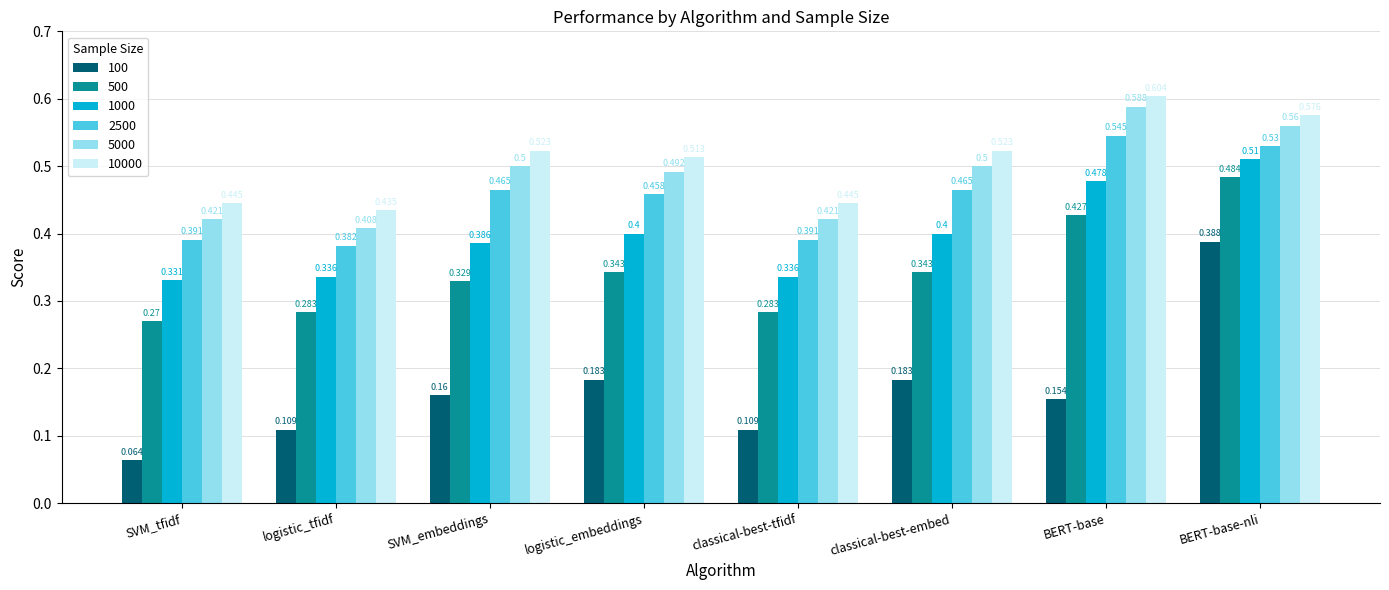

What value does the 2500 series have at BERT-base-nli?

0.5